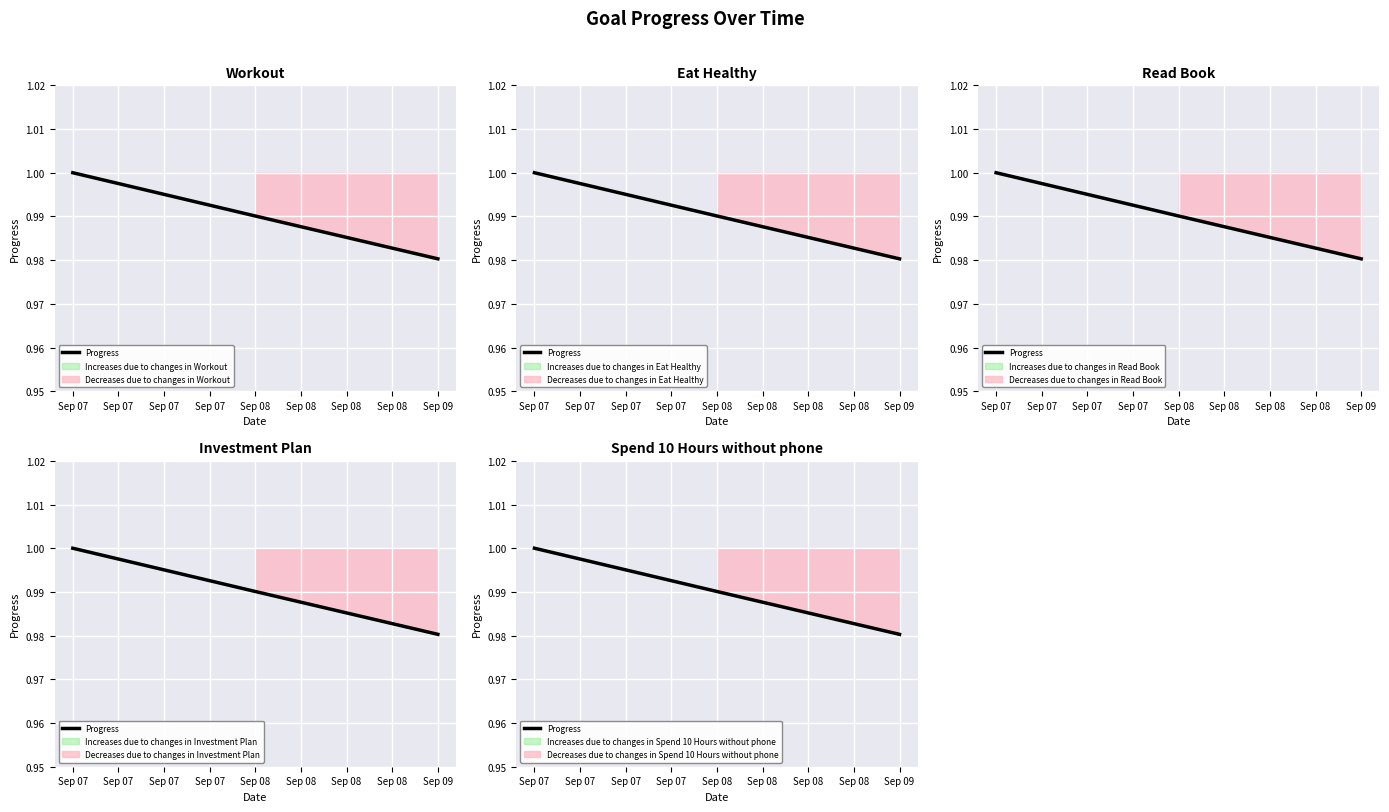

What is the approximate value at Sep 07?

1.0